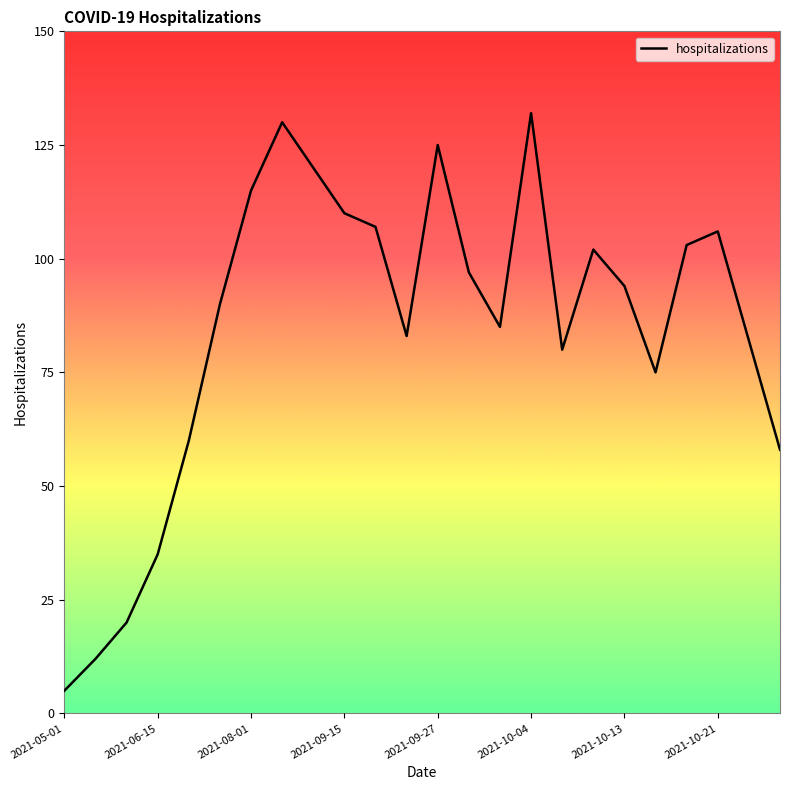

Is it true that the value at 2021-10-21 is 210?

False